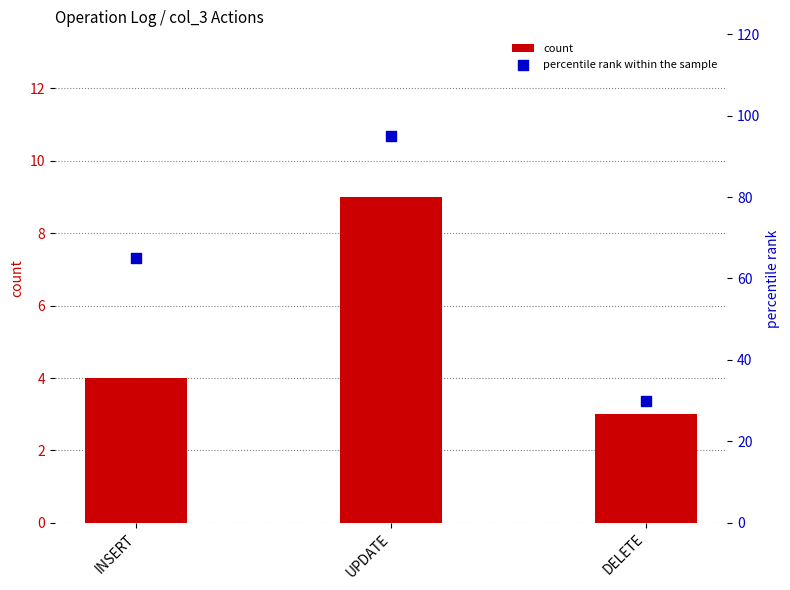

At how many categories does at least one series exceed 27?

3